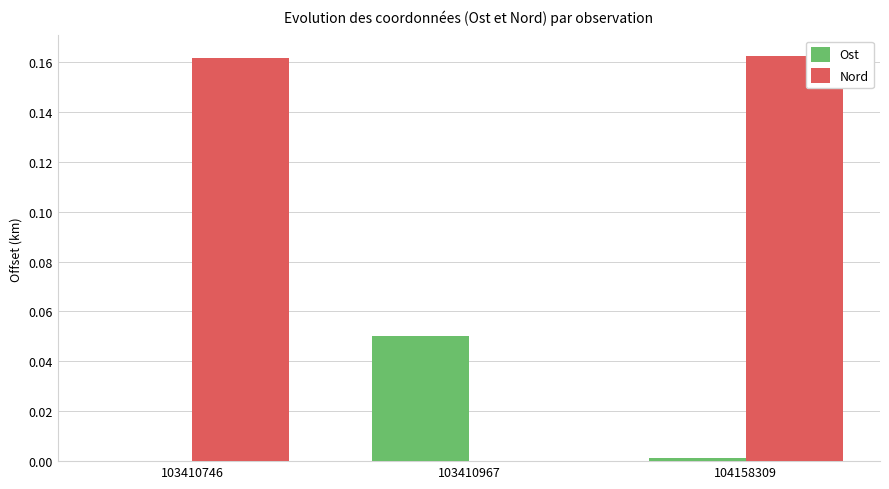

At which label does Ost reach its peak?

103410967